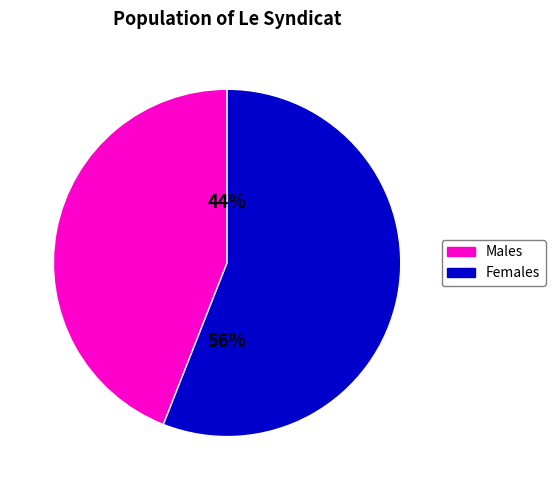

What percentage is the Males slice, to the nearest percent?

44%